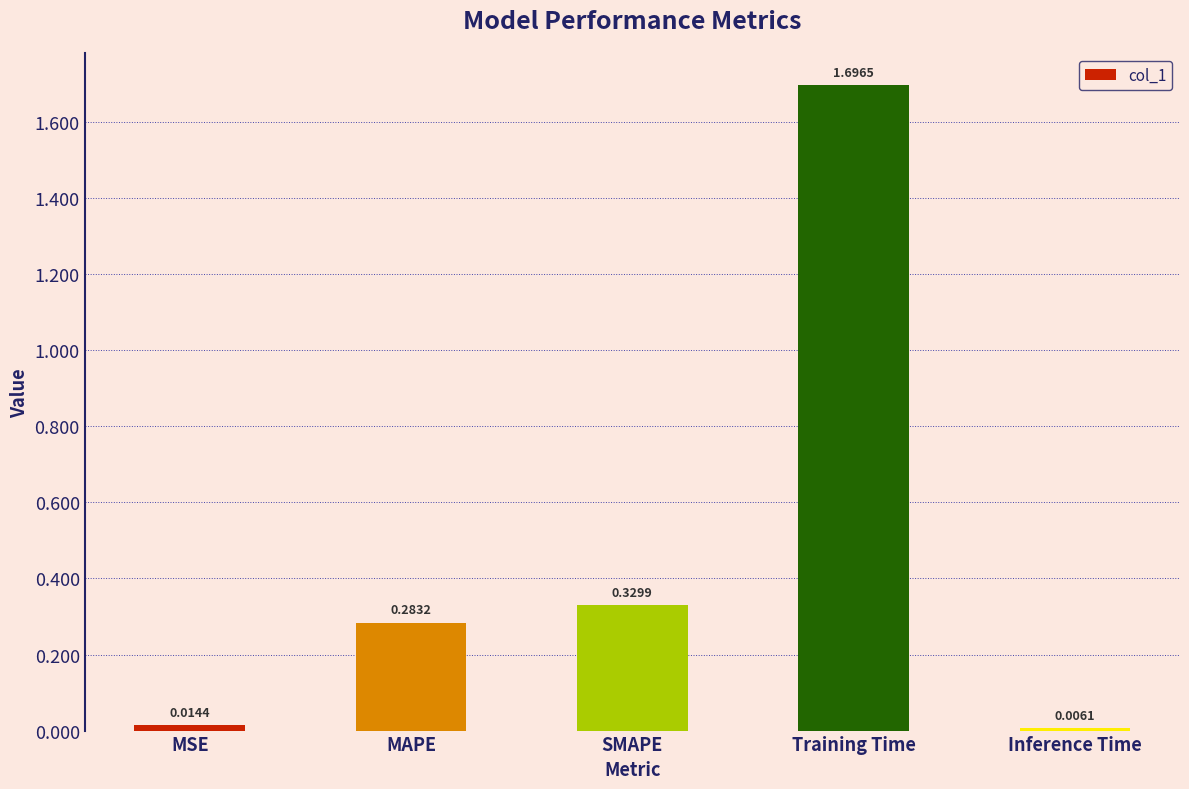

Which label corresponds to the smallest value in the chart?

Inference Time